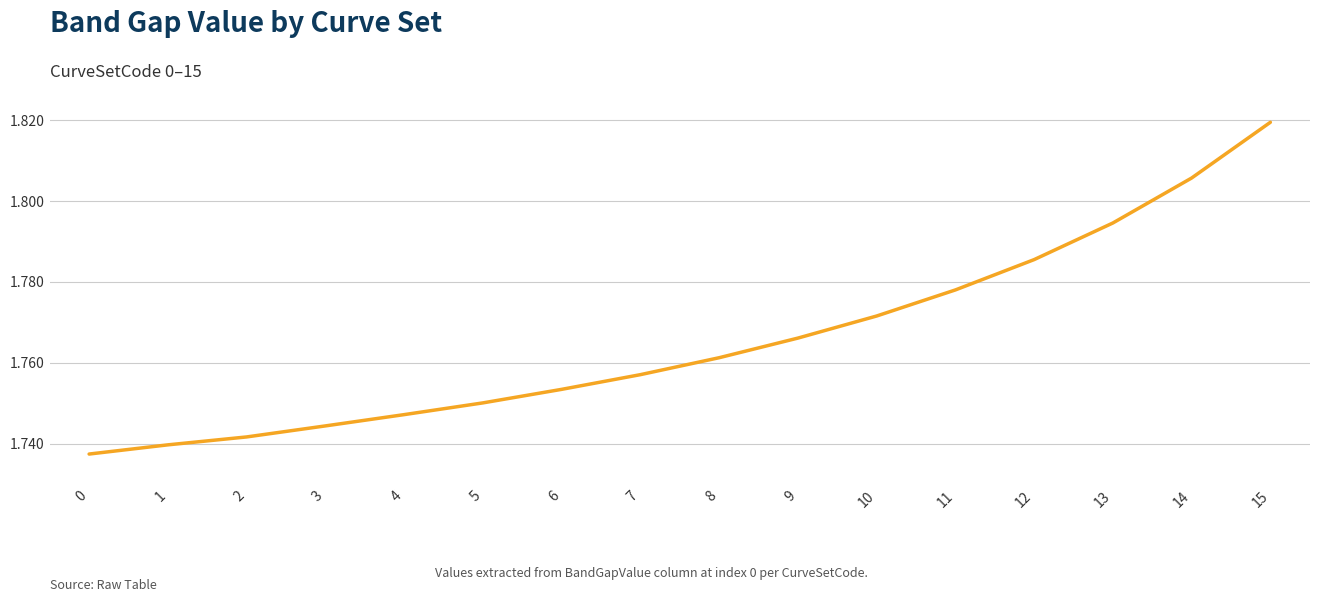

What is the sum of the values at 10 and 3?

3.5